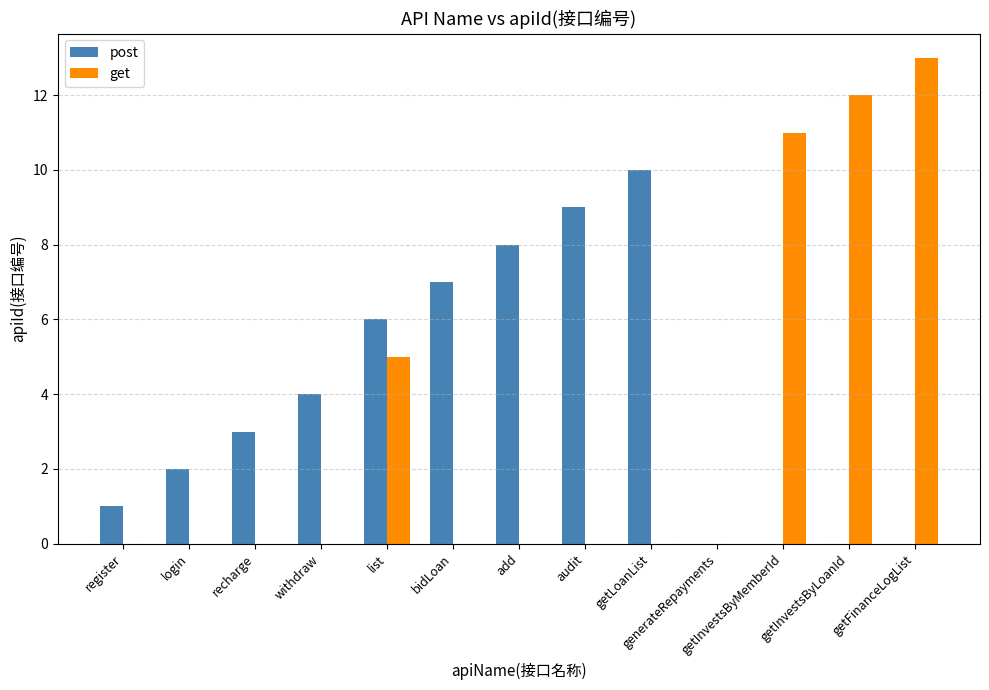

Is it true that get equals -8 at add?

False